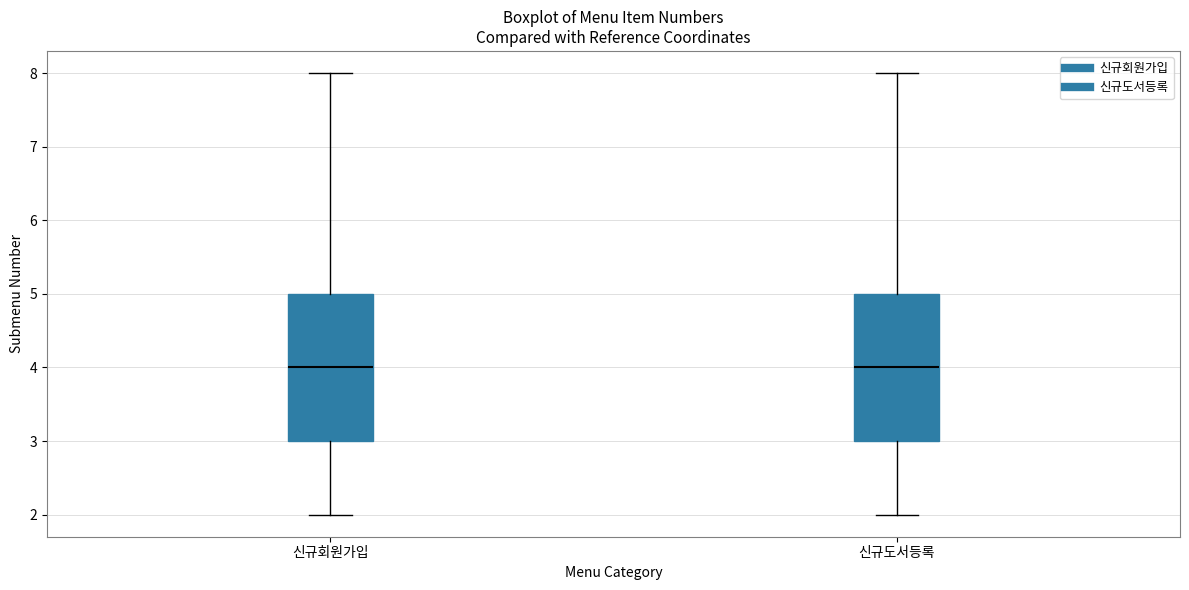

Reading left to right, transcribe this box plot: for each box, give where its median line is, the range the box spans, and where its two whiskers end, as read against the y-axis. The values are not printed on the chart, so give them approximately, as read against the axis.

신규회원가입: median 4, box 3 to 5, whiskers 2 to 8
신규도서등록: median 4, box 3 to 5, whiskers 2 to 8